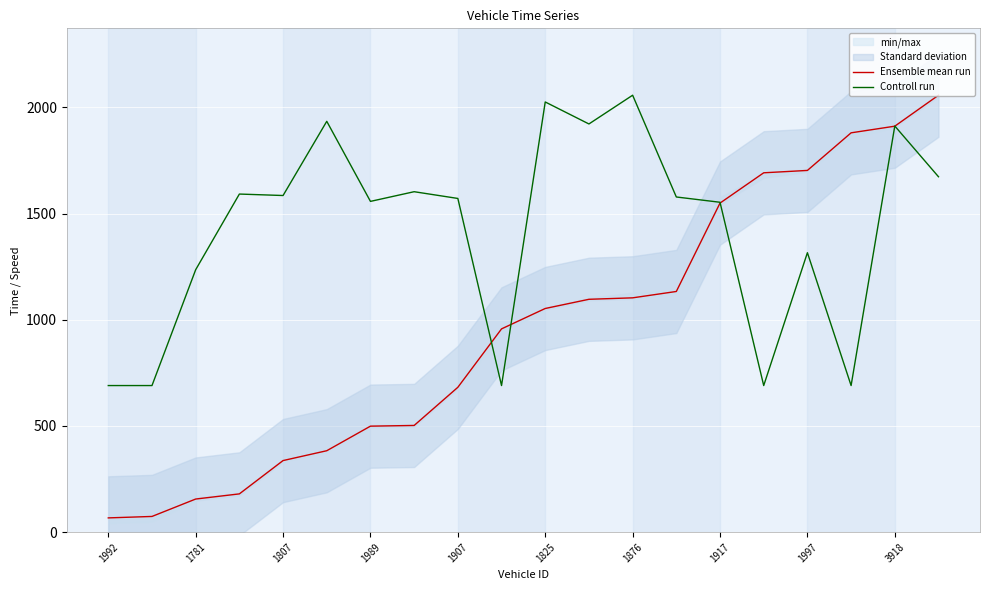

What value does the Controll run series have at 1992?

690.4